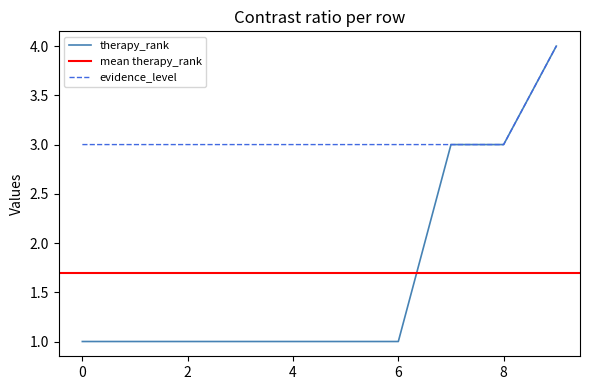

True or false: therapy_rank and evidence_level cross at least once.

False